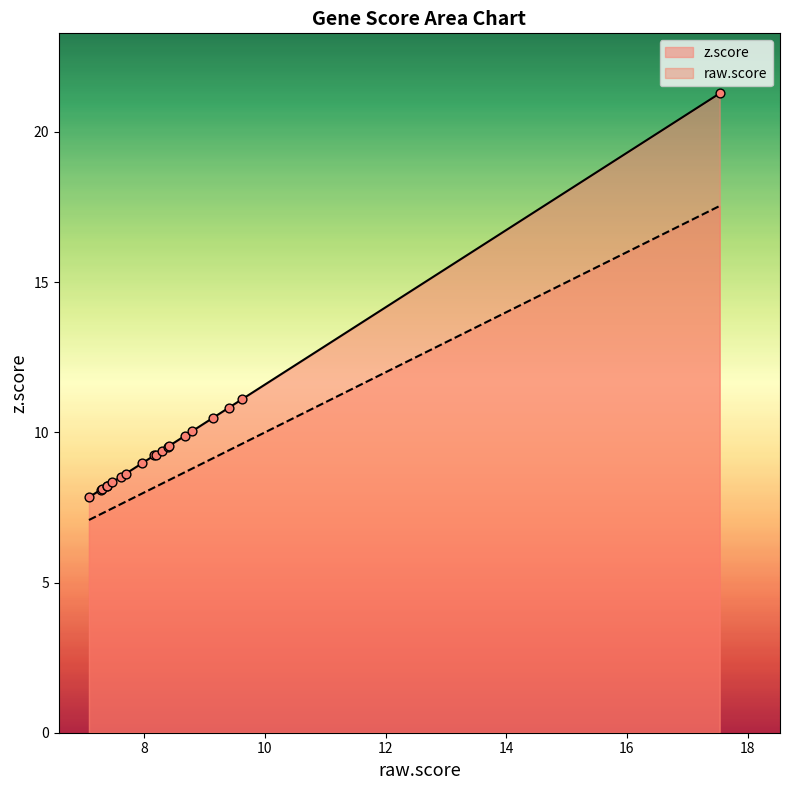

What are all the series names shown in the legend?

z.score, raw.score